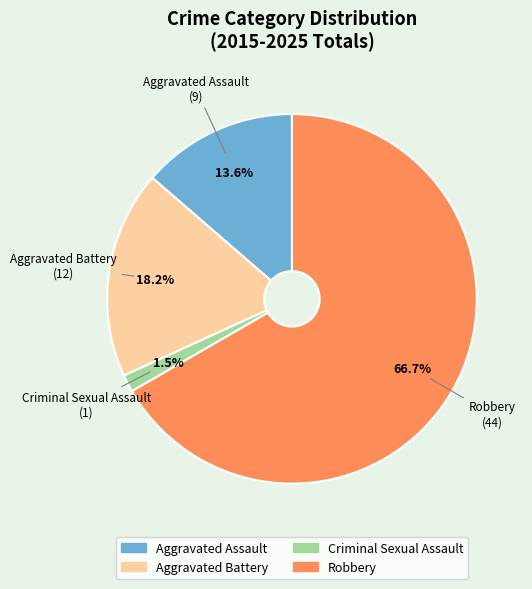

The Aggravated Assault slice represents 29% of the pie. True or false?

False